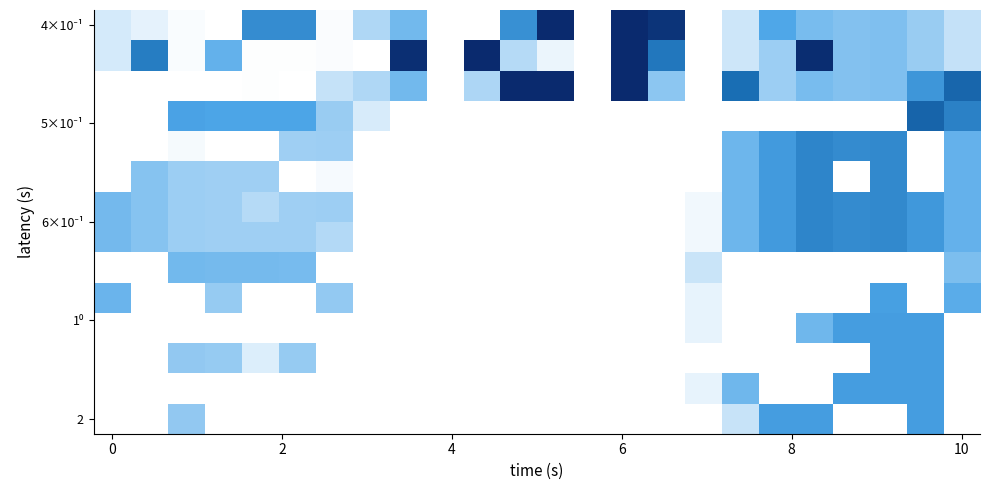

What is the maximum value shown in the chart?

657.0